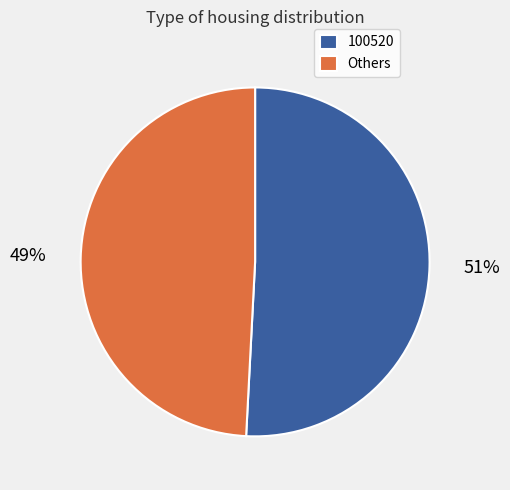

Which has a higher value, 100520 or Others?

100520